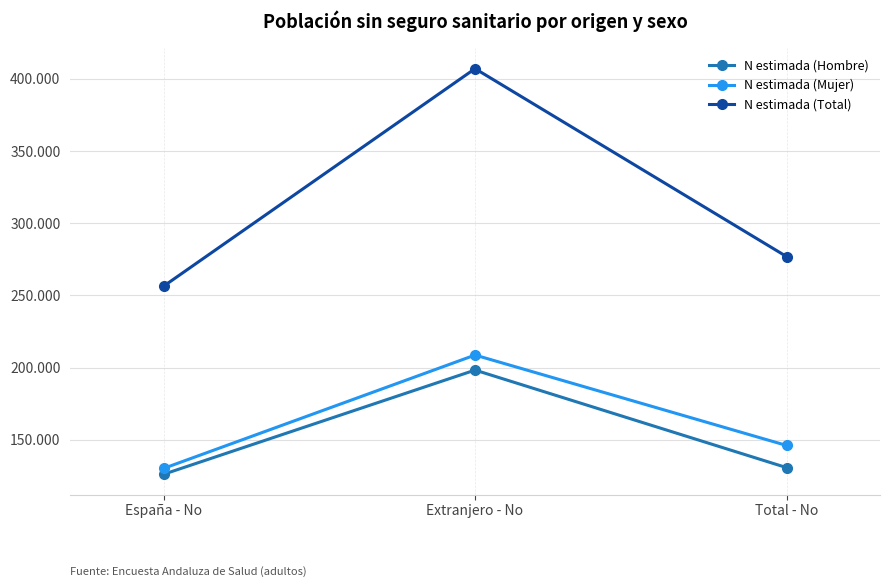

True or false: N estimada (Total) has a value of 80407 at Total - No.

False